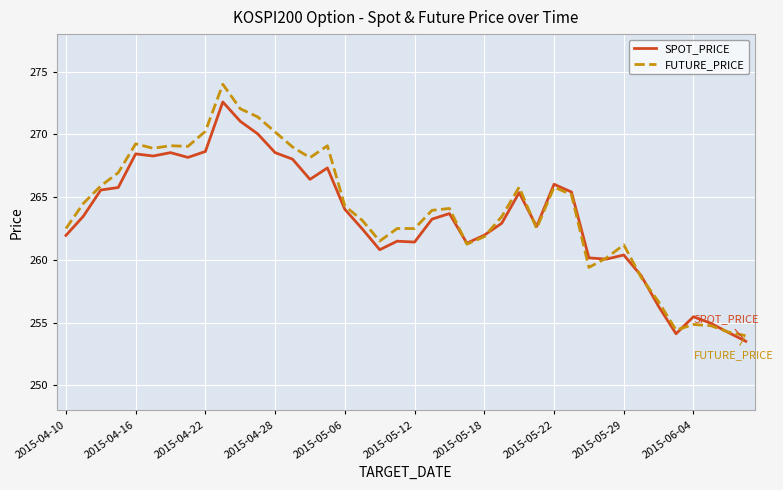

Rank the series by their maximum value, from highest to lowest.

FUTURE_PRICE, SPOT_PRICE